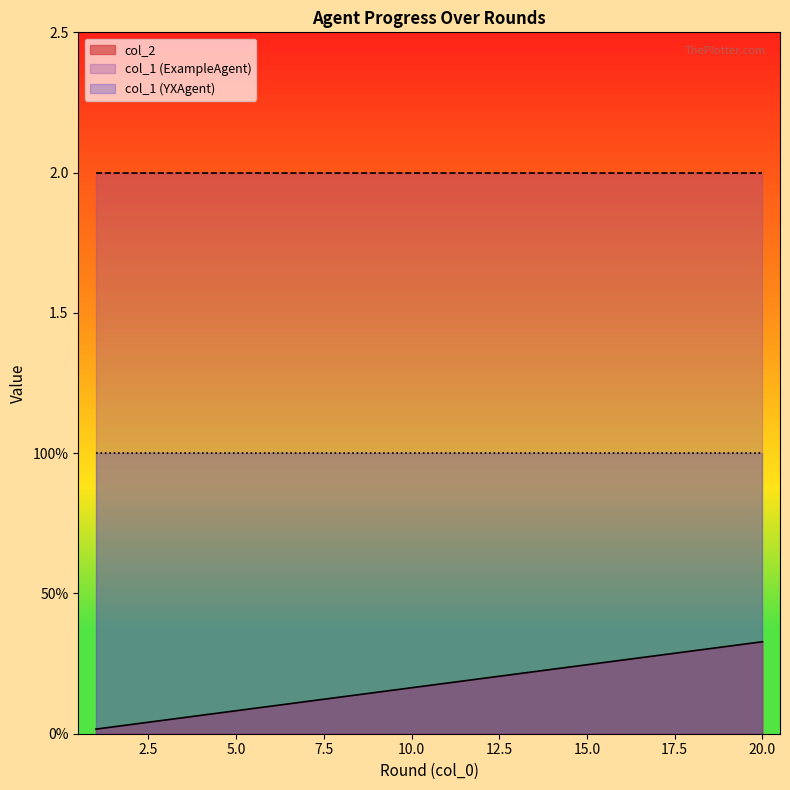

At which category does the chart reach its peak across all series?

10